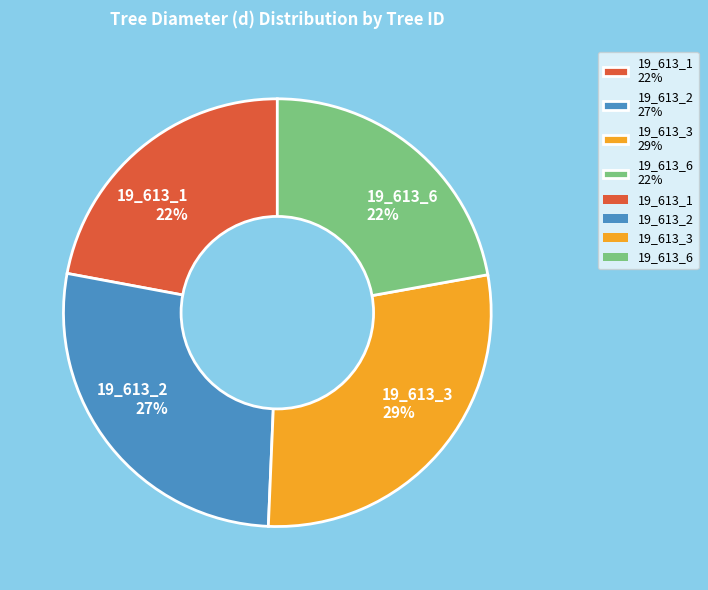

Is it true that 19_613_2 is 41% of the pie?

False